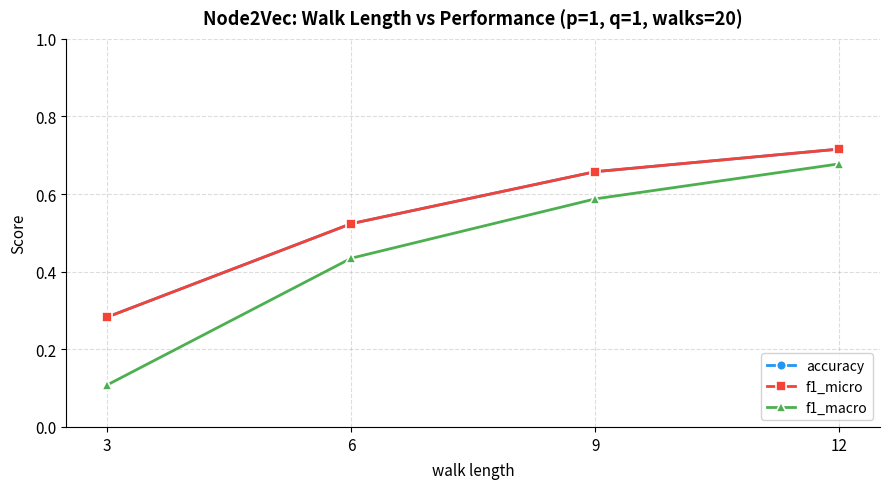

At which category is the sum across all series the highest?

12